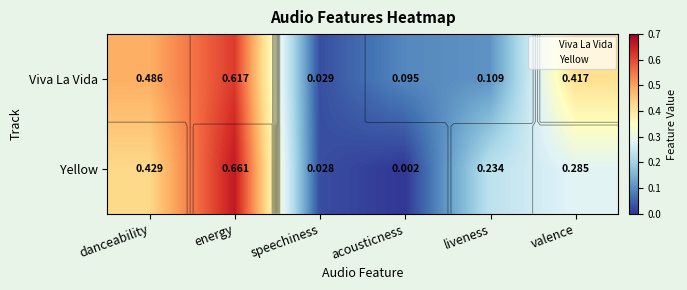

Which series has the largest range (max minus min)?

Yellow